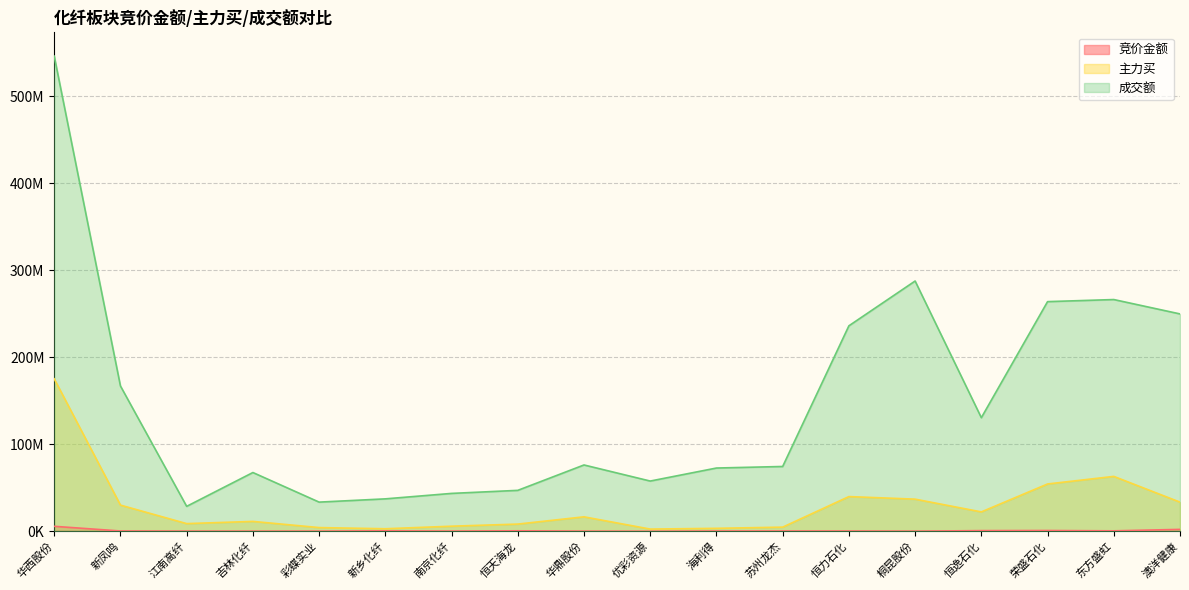

At which label does 竞价金额 reach its minimum?

优彩资源